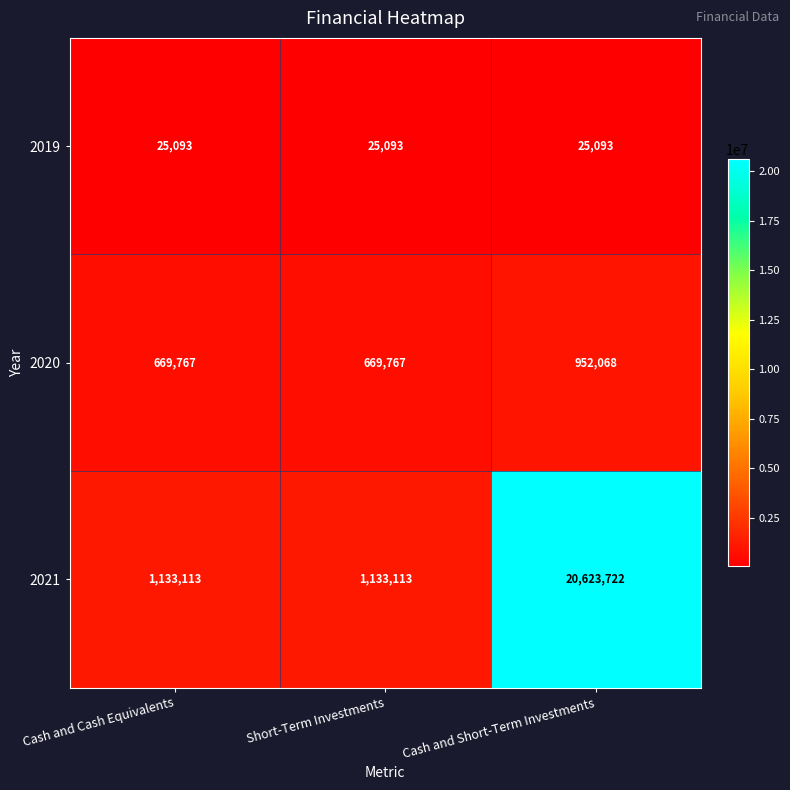

Reading left to right, extract all data points from this chart.

2019: Cash and Cash Equivalents=25093	Short-Term Investments=25093	Cash and Short-Term Investments=25093
2020: Cash and Cash Equivalents=669767	Short-Term Investments=669767	Cash and Short-Term Investments=952068
2021: Cash and Cash Equivalents=1133113	Short-Term Investments=1133113	Cash and Short-Term Investments=20623722